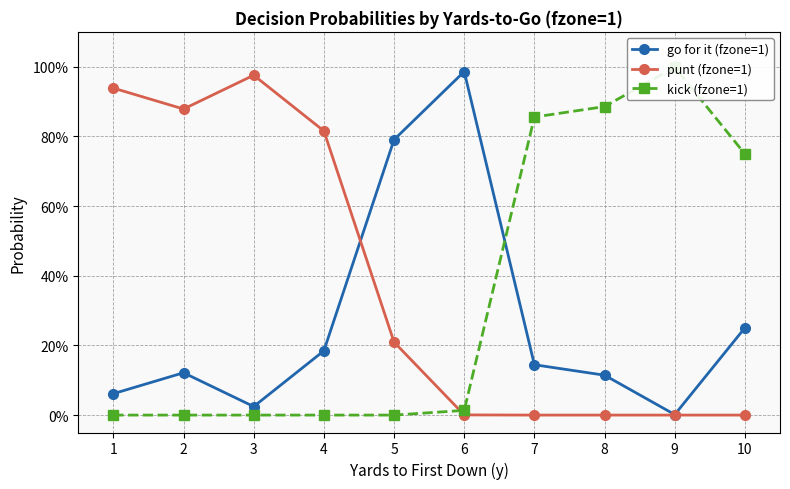

At how many categories does at least one series exceed 0?

10